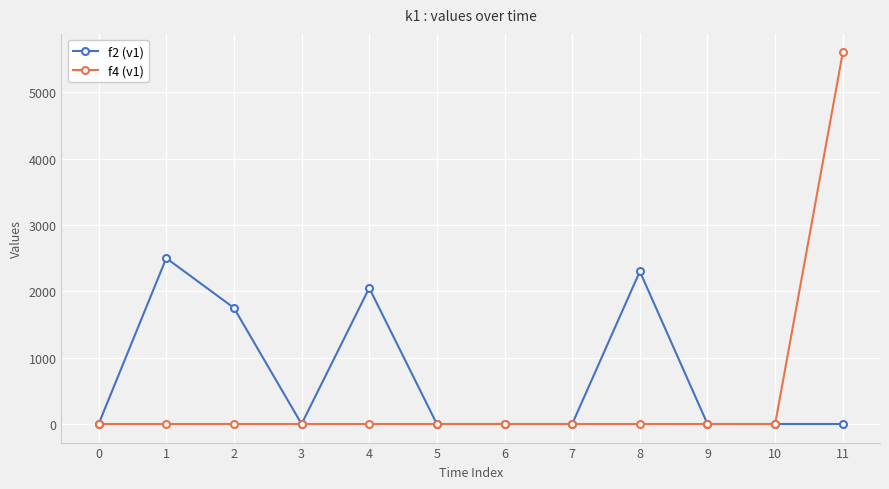

At which category is the sum across all series the highest?

11